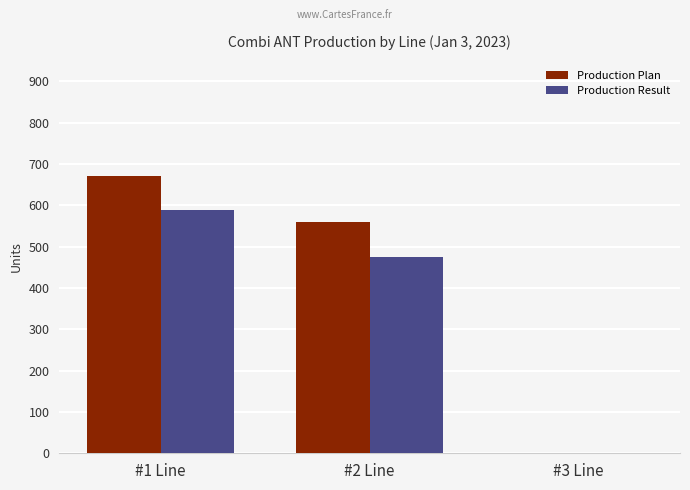

At which label is Production Result closest to 294?

#2 Line